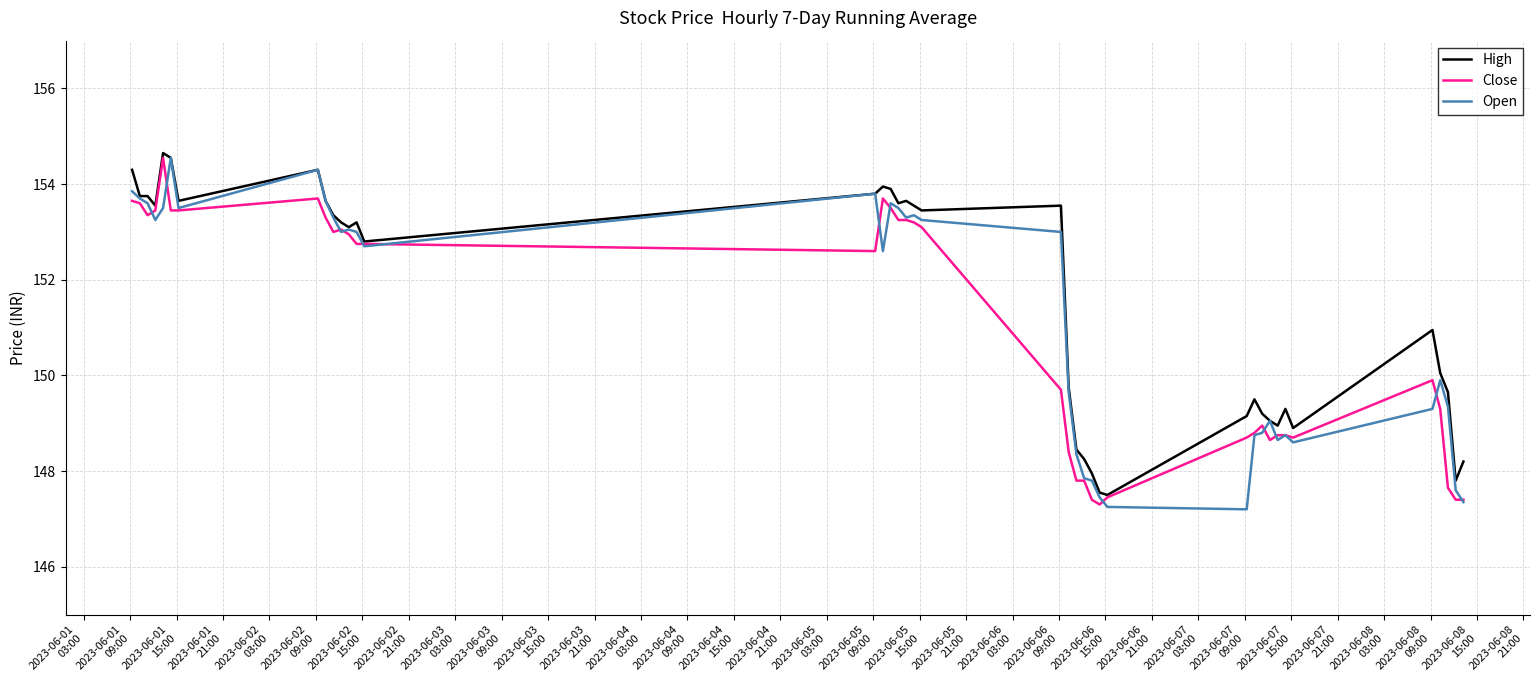

What is the average value of the Close series?

151.0